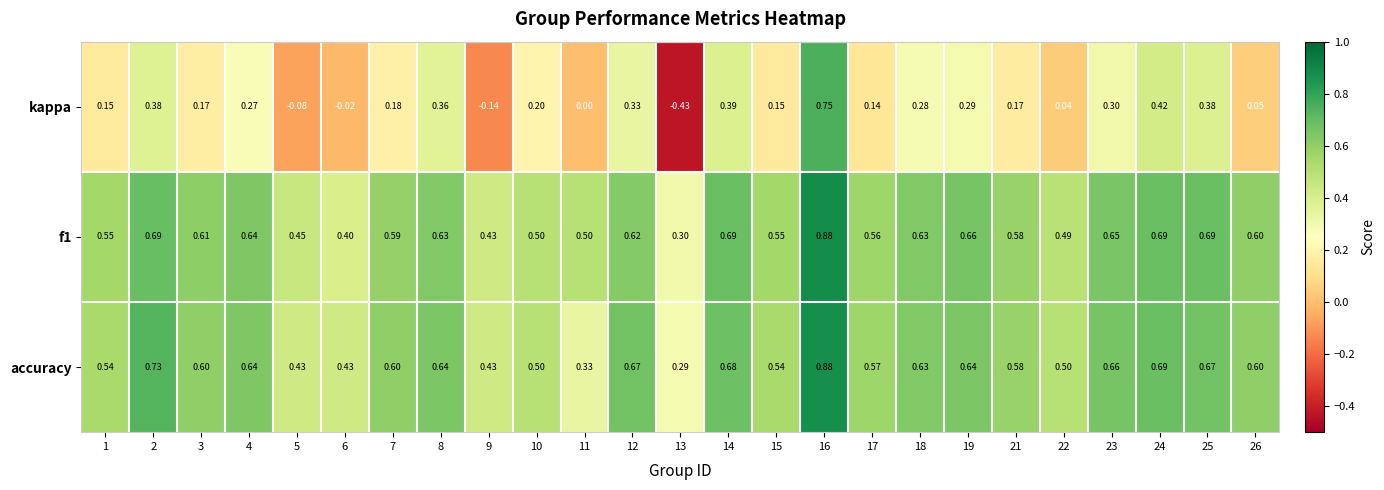

Which series has the largest range (max minus min)?

kappa